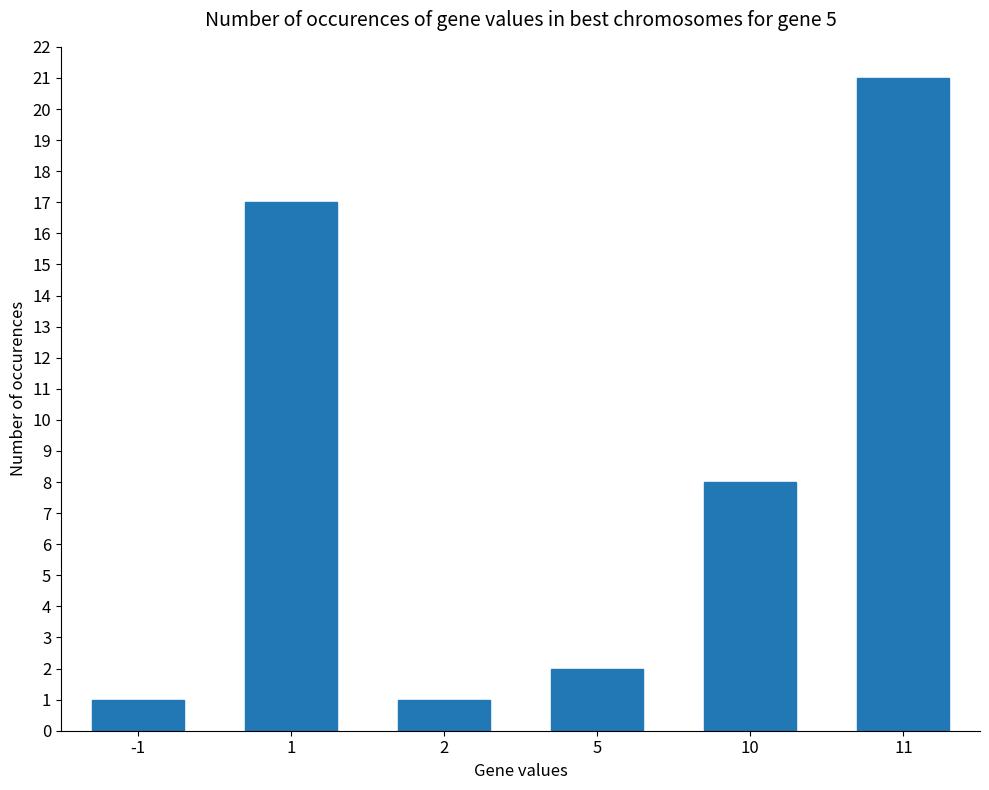

What is the ratio of the value at 10 to the value at 5?

4.0